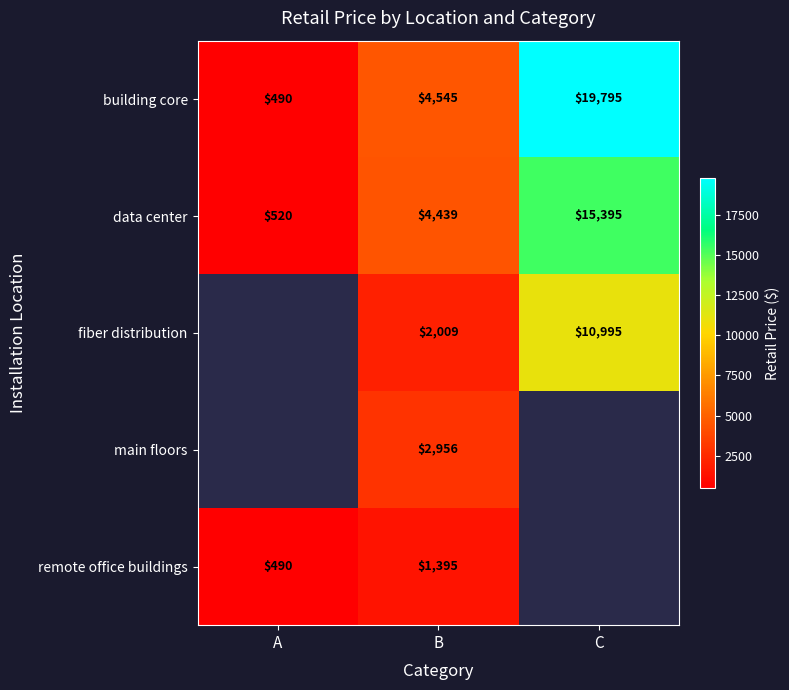

What is the greatest value displayed?

19795.0